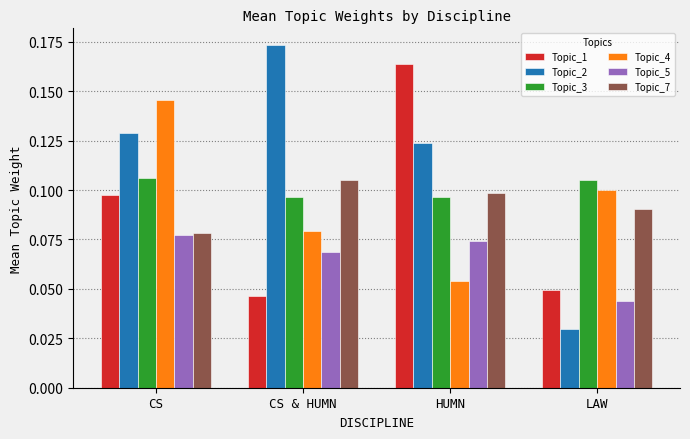

List the labels in order of Topic_1 value, largest first.

HUMN, CS, LAW, CS & HUMN